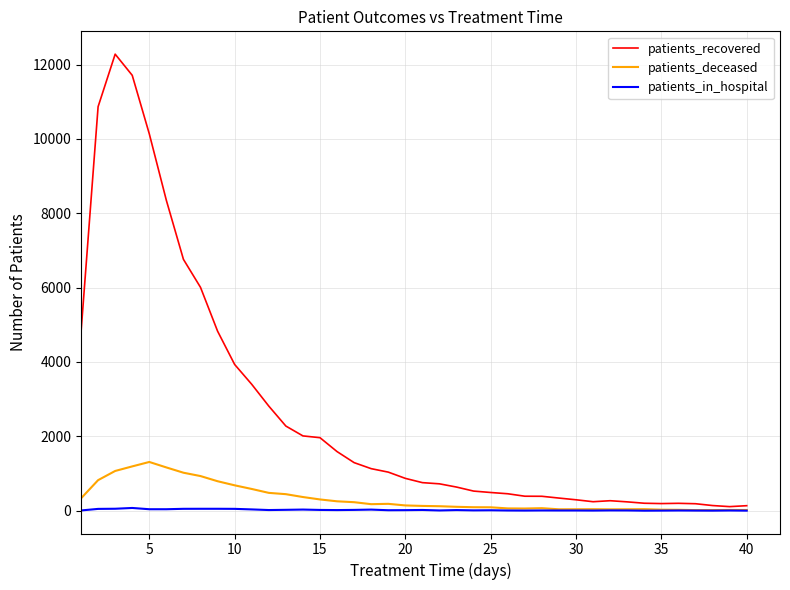

What is the greatest value displayed?

12279